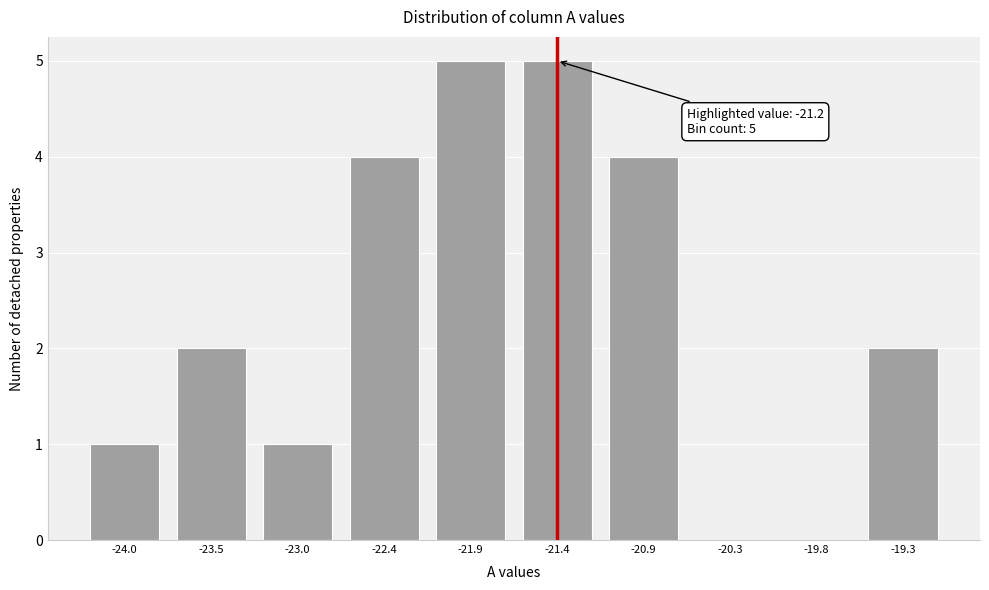

Reading left to right, what are all the values shown in this chart?

-24.0=1	-23.5=2	-23.0=1	-22.4=4	-21.9=5	-21.4=5	-20.9=4	-20.3=0	-19.8=0	-19.3=2